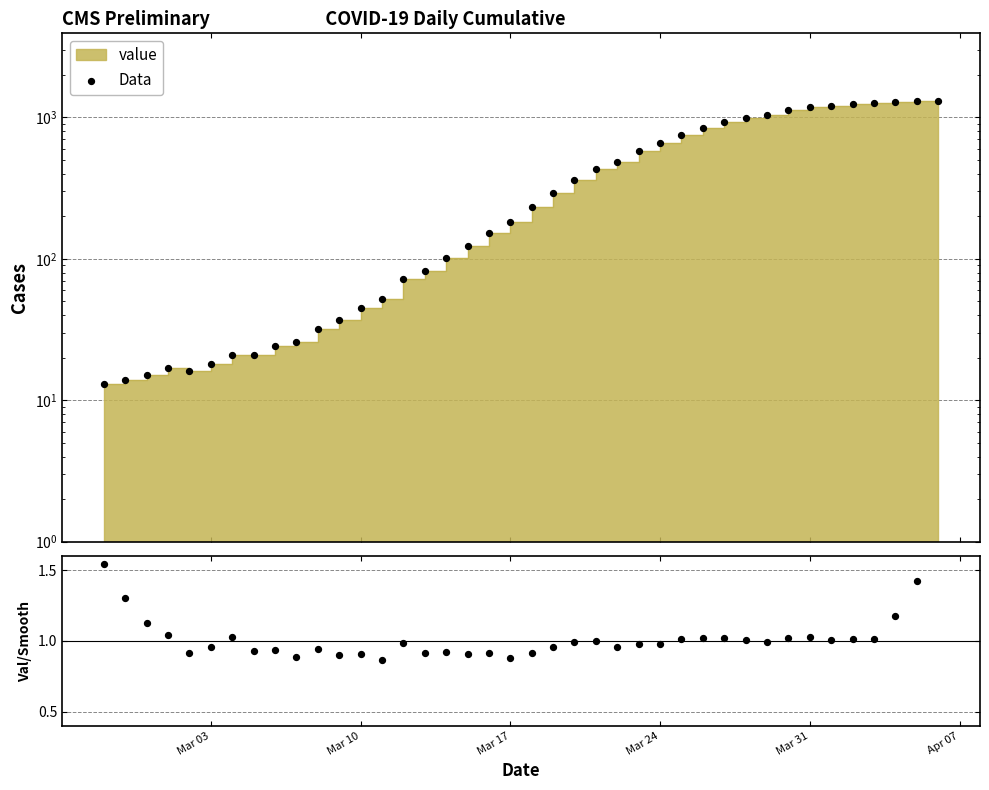

At how many categories does at least one series exceed 7?

40